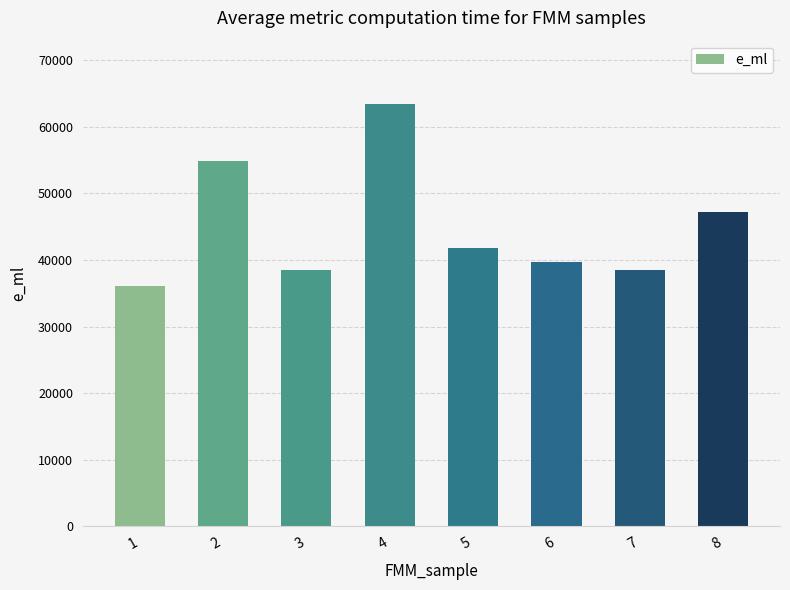

What is the average value?

45004.4